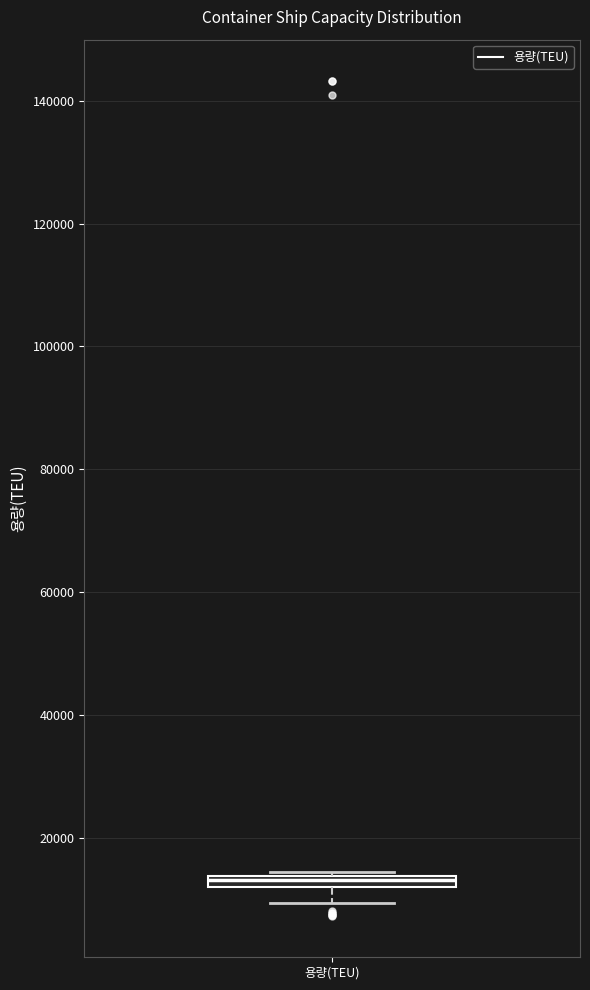

Where does the lower whisker of the box for 용량(TEU) end on the y-axis? The values are not printed on the chart, so give them approximately, as read against the axis.

10000